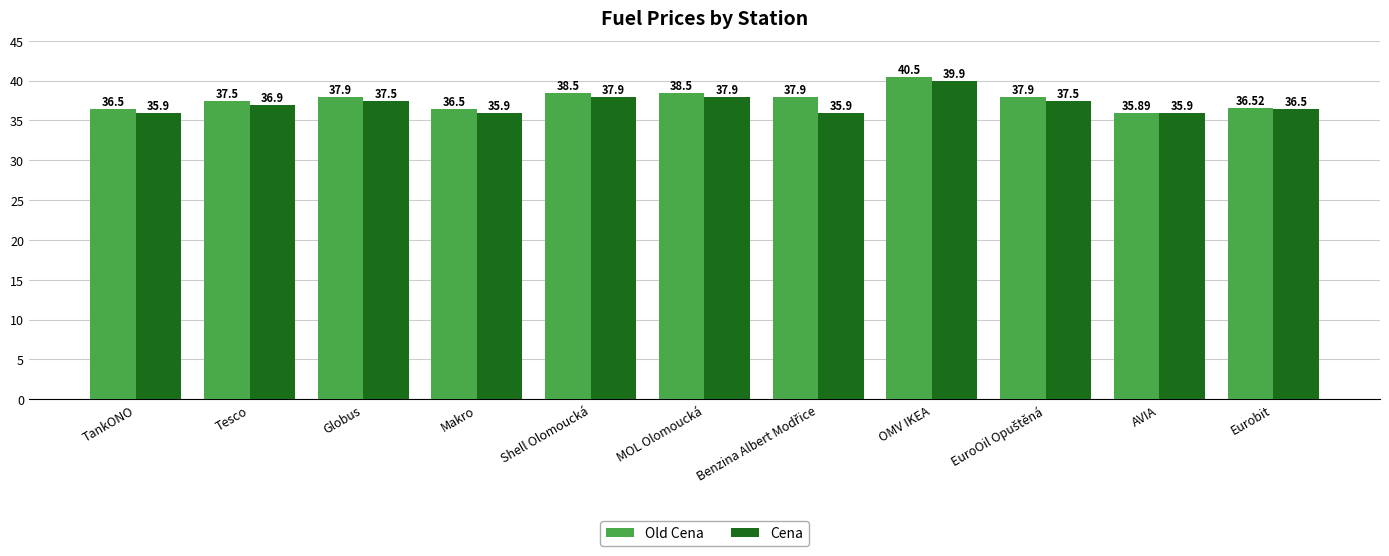

What are all the series names shown in the legend?

Old Cena, Cena